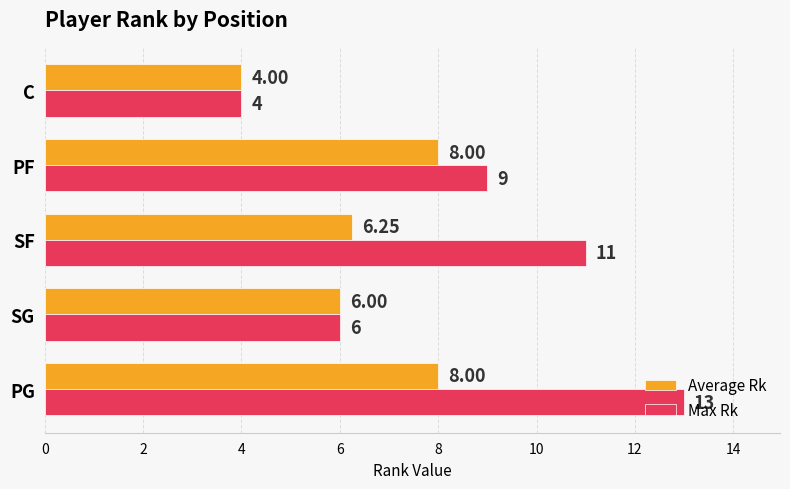

What is the total value across all series at PF?

17.0